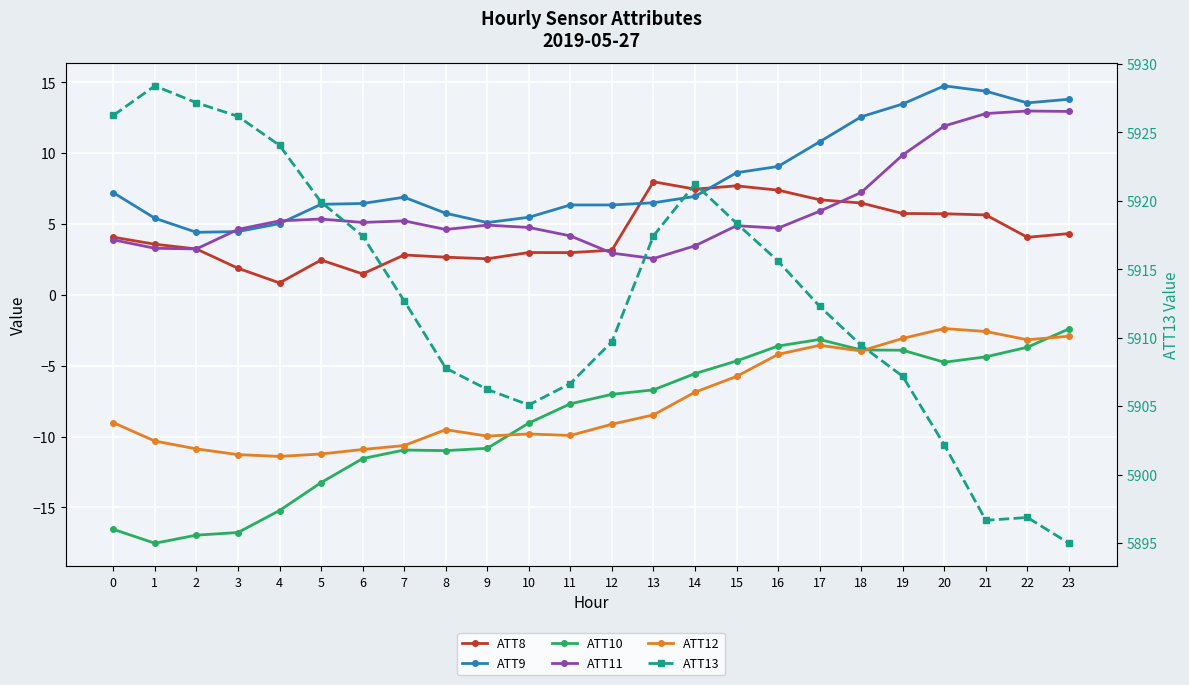

At how many categories does at least one series exceed 5792?

24